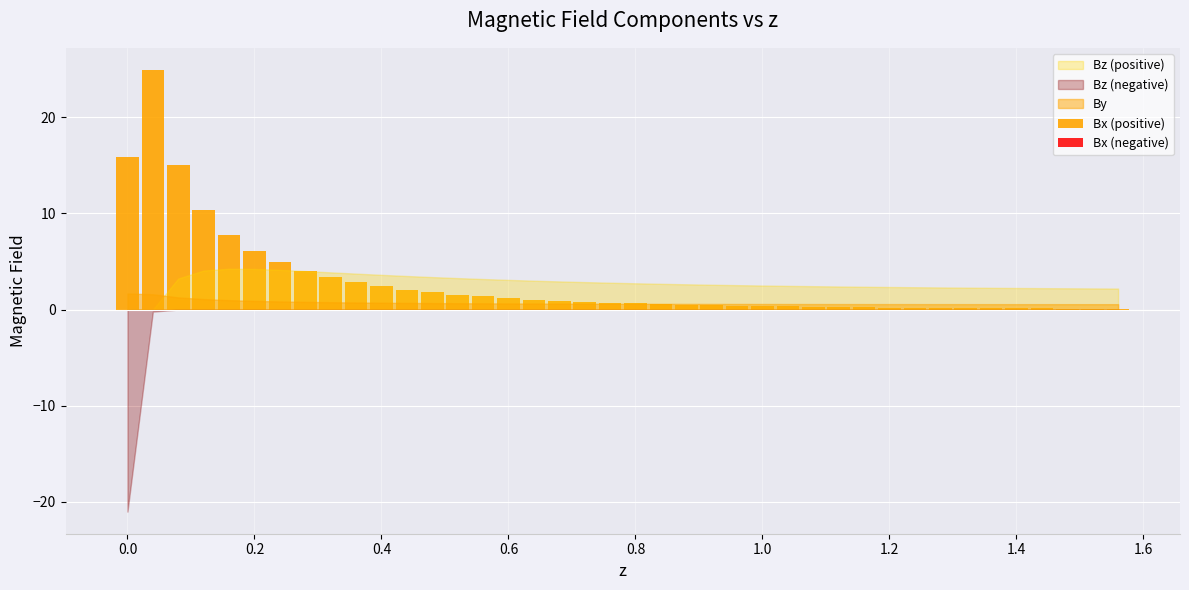

What is the greatest value displayed?

24.9